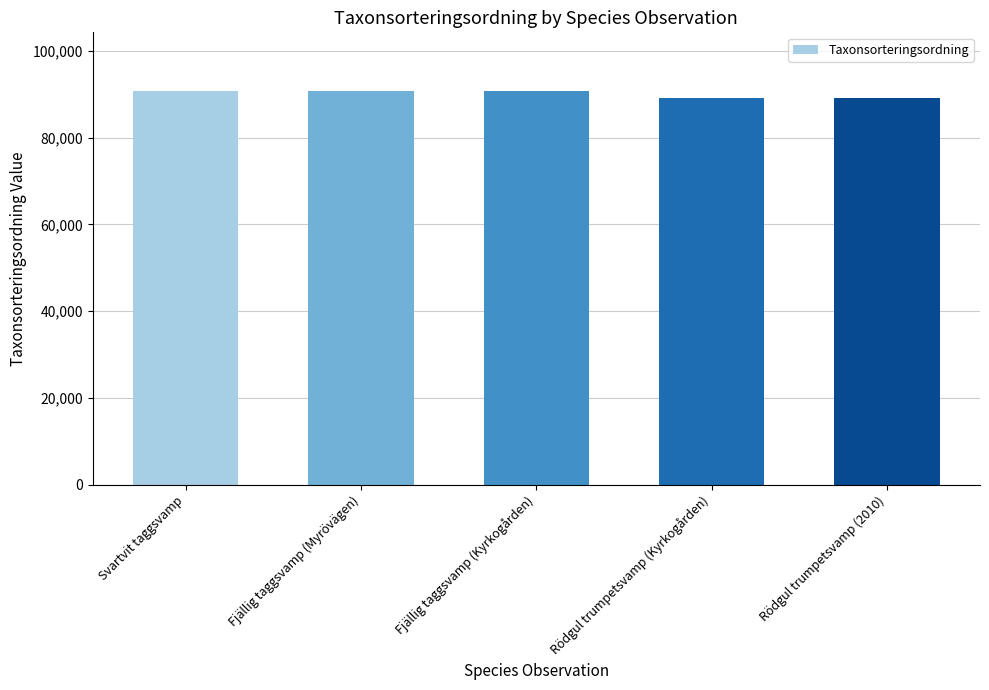

What is the value of the 5th bar from the left?

89170